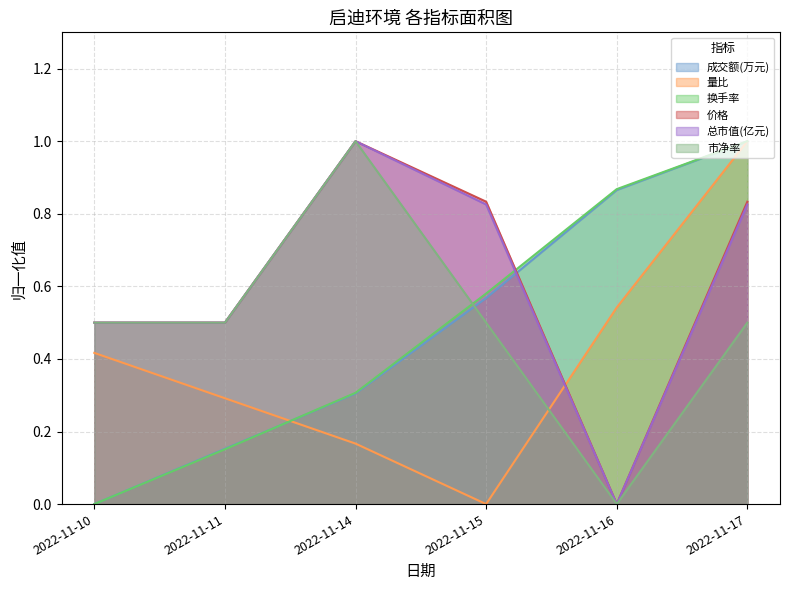

Between which two adjacent categories do 总市值(亿元) and 换手率 first intersect?

2022-11-15 and 2022-11-16